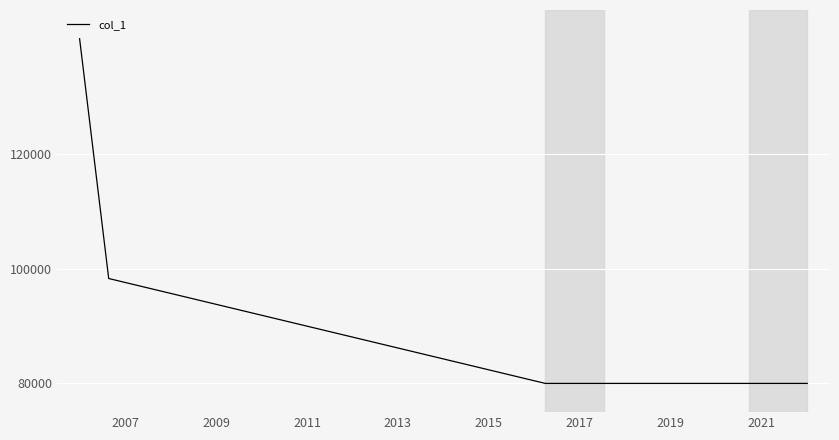

What is the minimum value shown in the chart?

80000.0